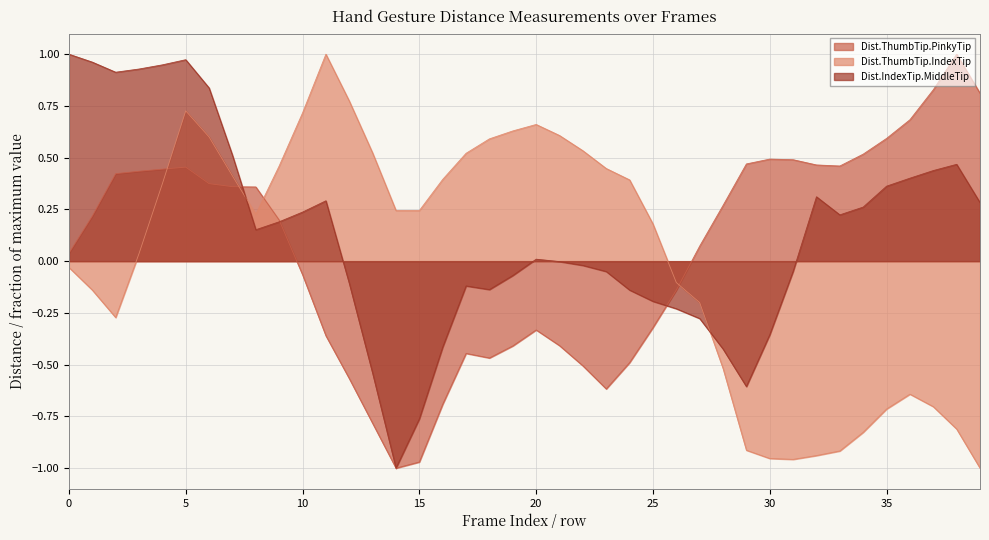

What are all the series names shown in the legend?

Dist.ThumbTip.PinkyTip, Dist.ThumbTip.IndexTip, Dist.IndexTip.MiddleTip